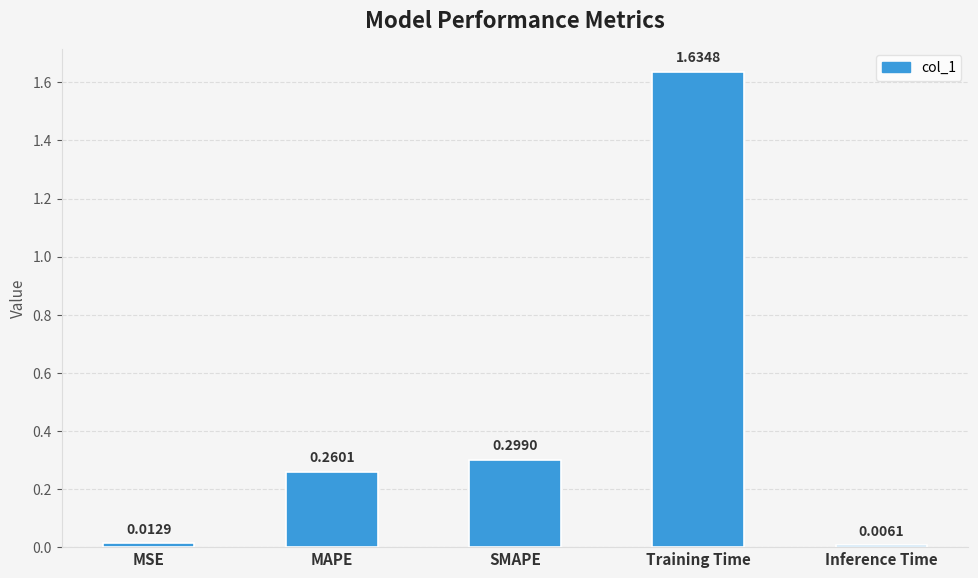

What is the label of the 1st bar from the right?

Inference Time